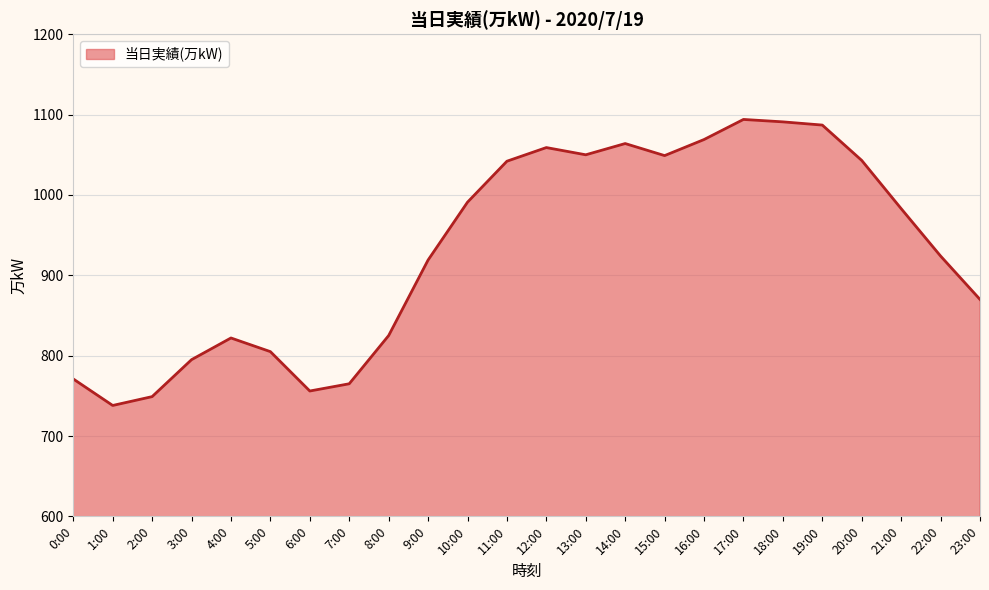

What is the ratio of the value at 0:00 to the value at 10:00?

0.8